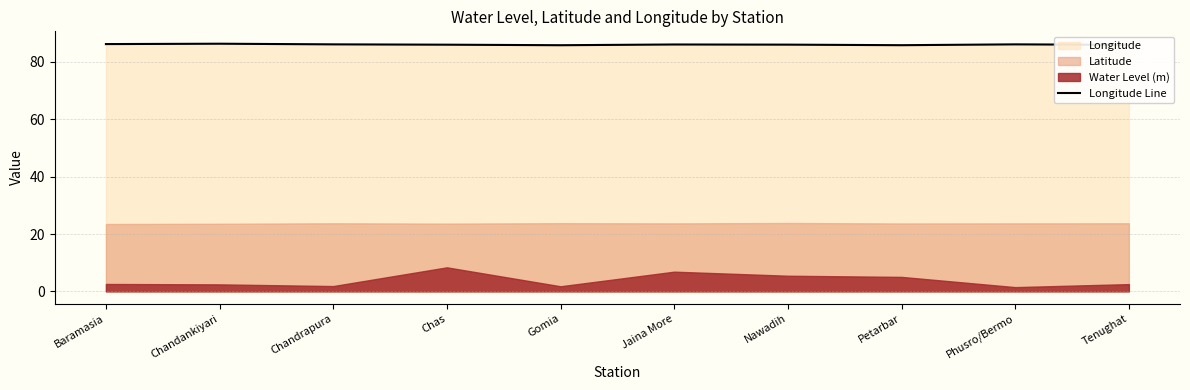

Read the value at Chandankiyari.

86.4